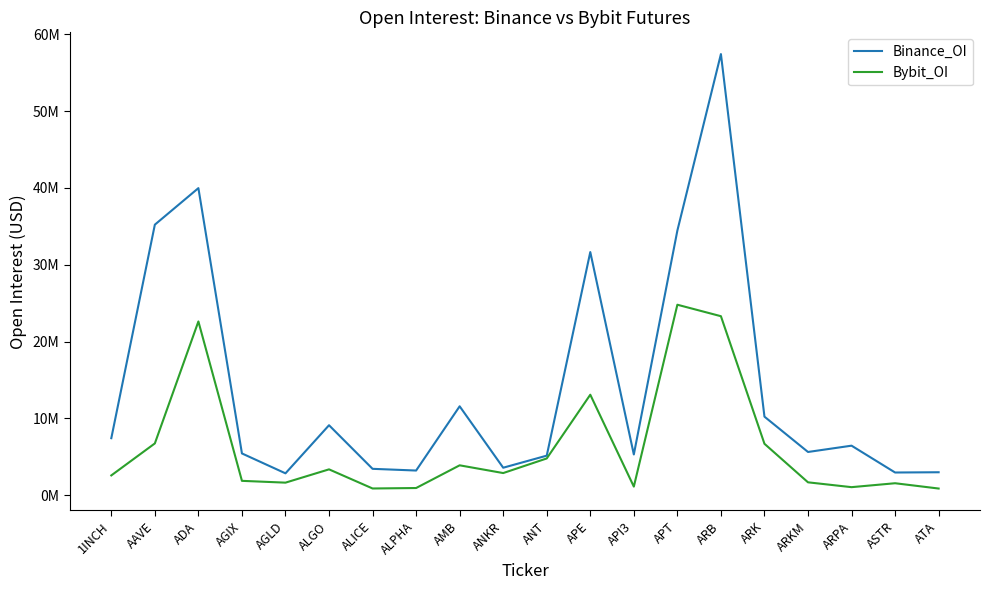

Which series changed the most between 1INCH and ARB?

Binance_OI